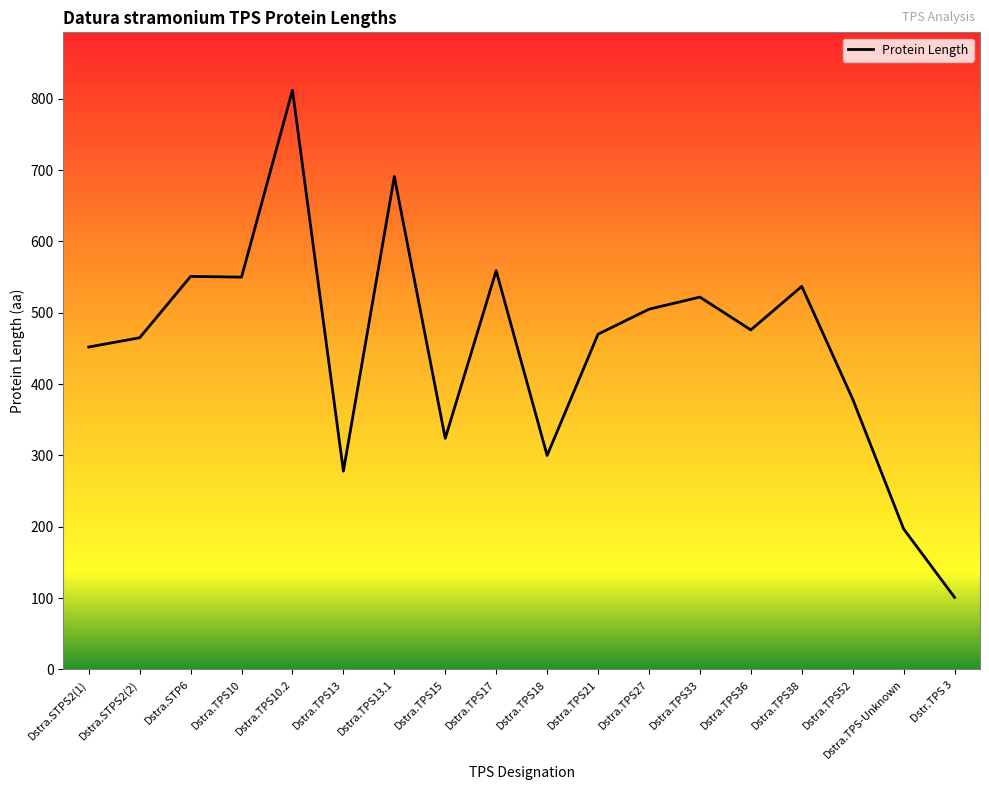

Read the value at Dstra.STPS2(1).

452